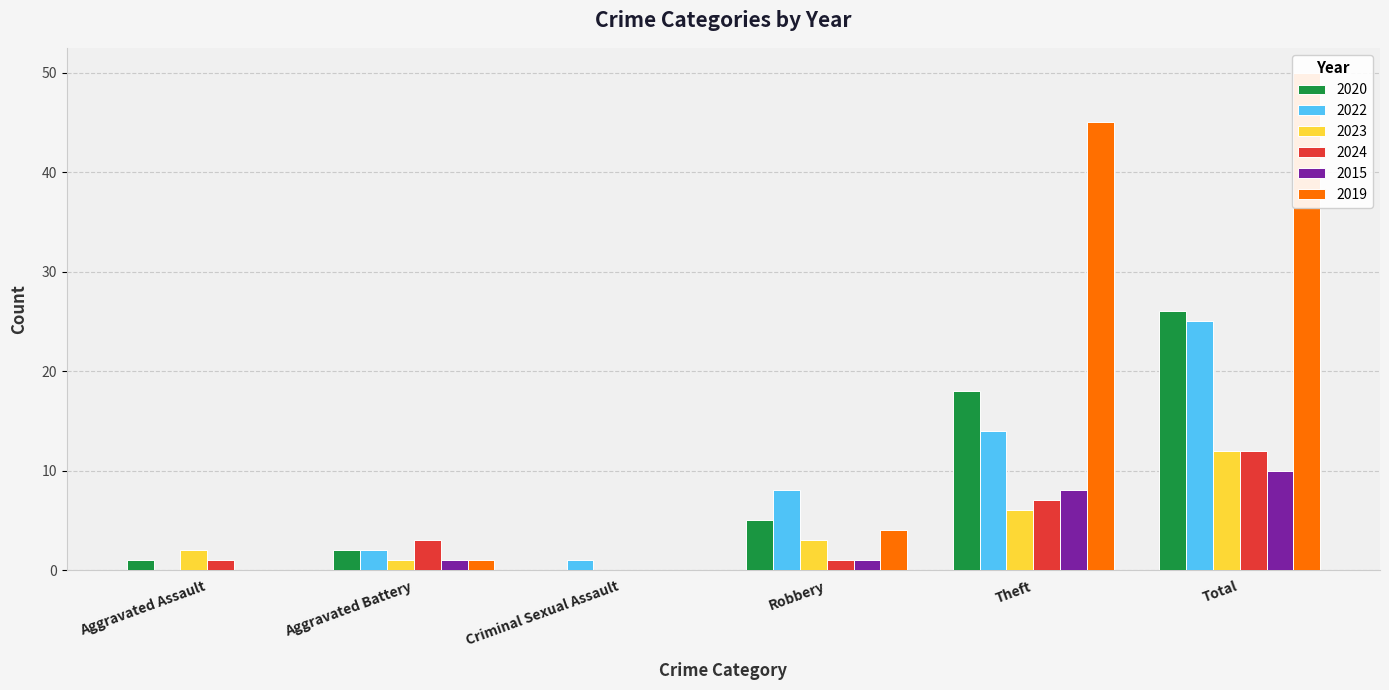

Count the number of data series in this chart.

6